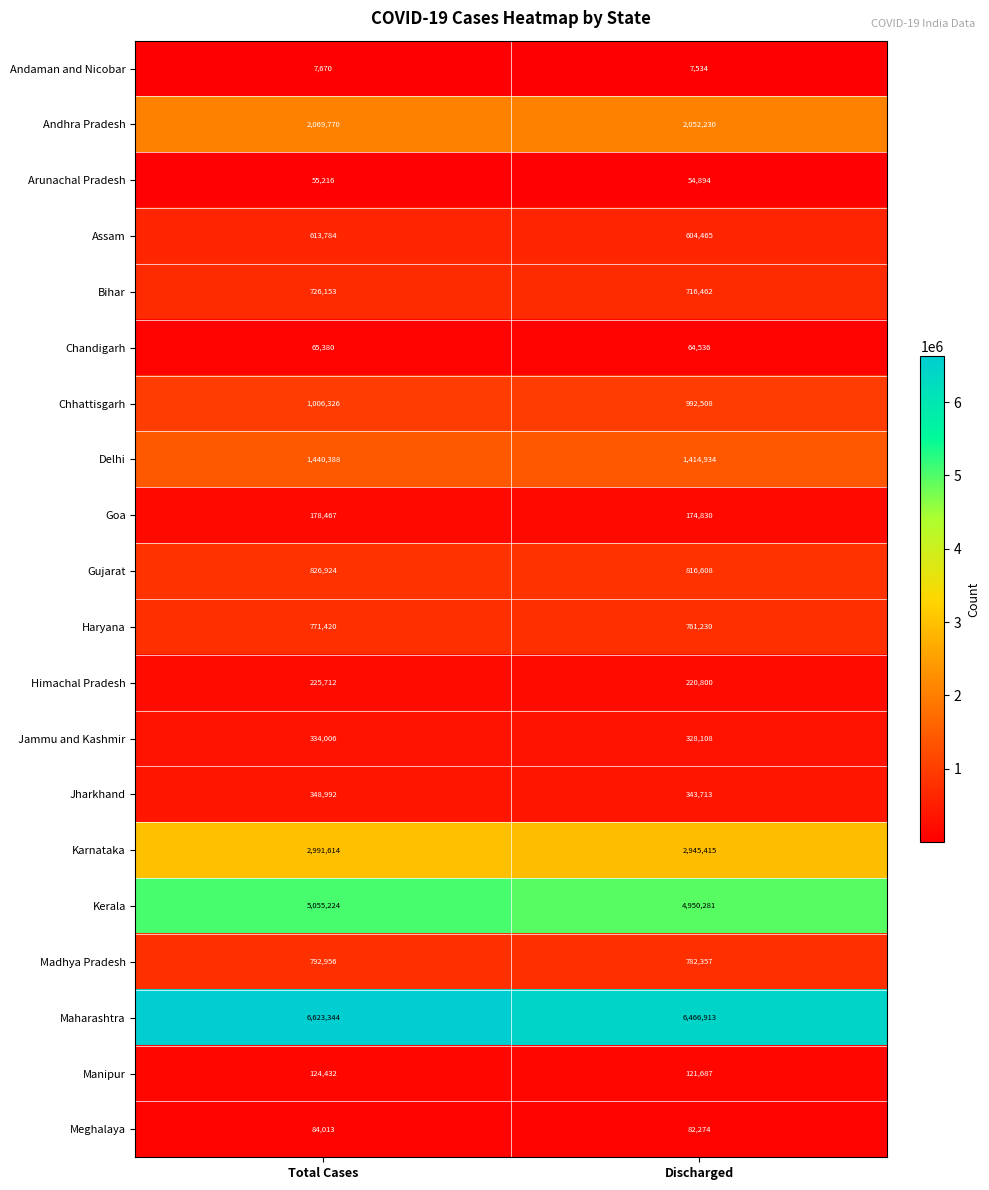

What is the sum of all Arunachal Pradesh values?

110110